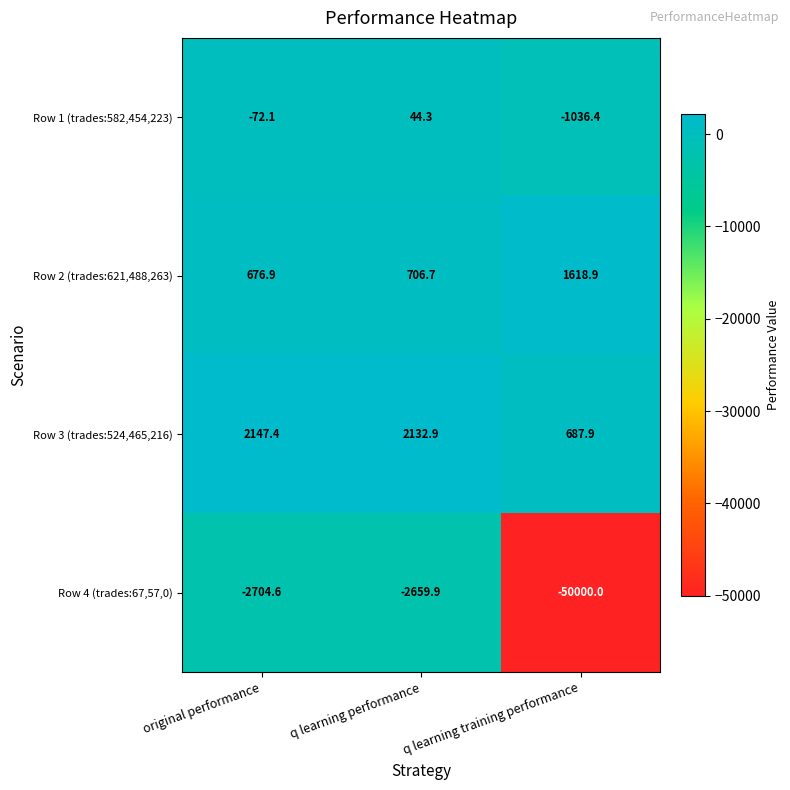

What is the sum of the Row 2 (trades:621,488,263) values at q learning performance and q learning training performance?

2325.6